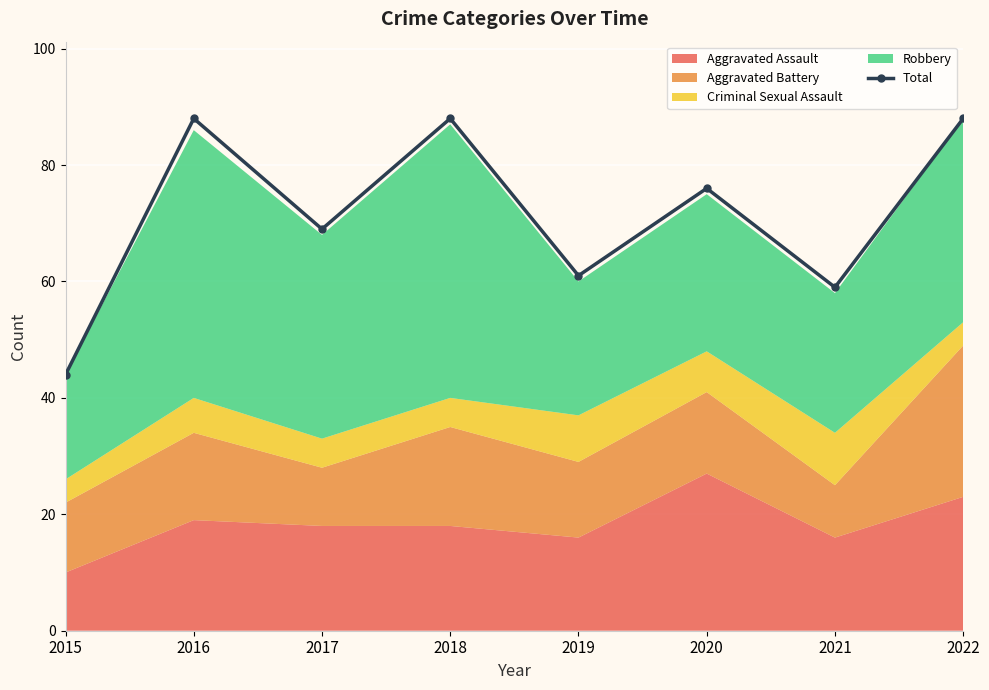

What is the difference between the second highest and second lowest values?

29